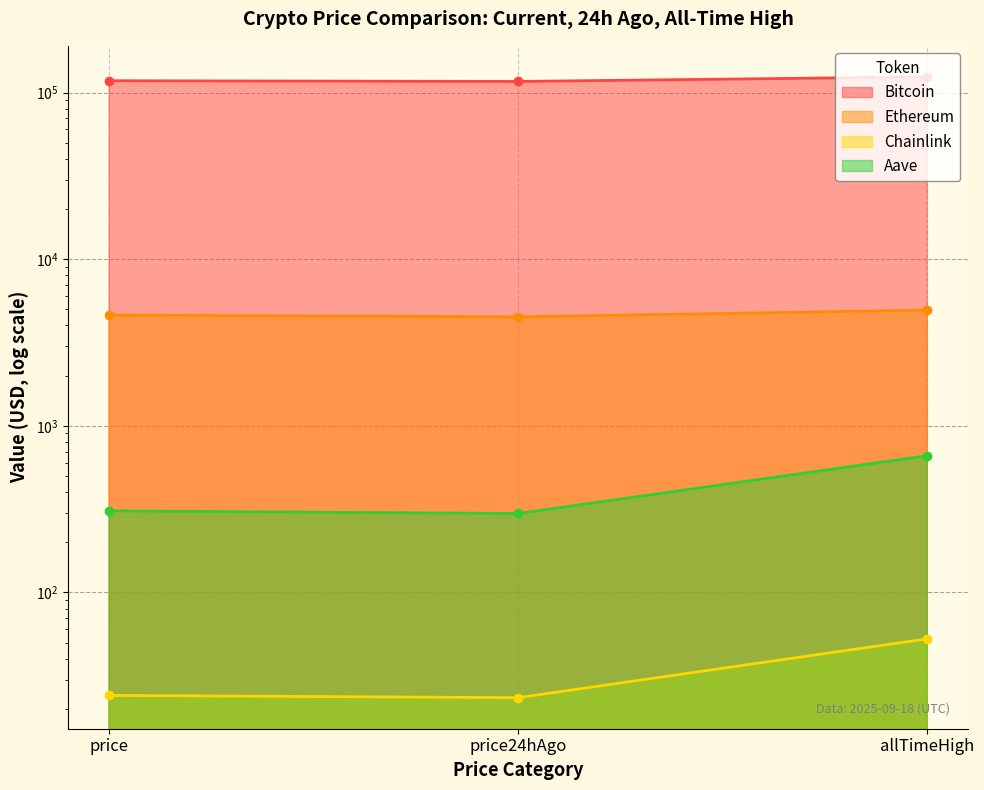

What is the value of the Aave point at the 1st from the left?

308.7